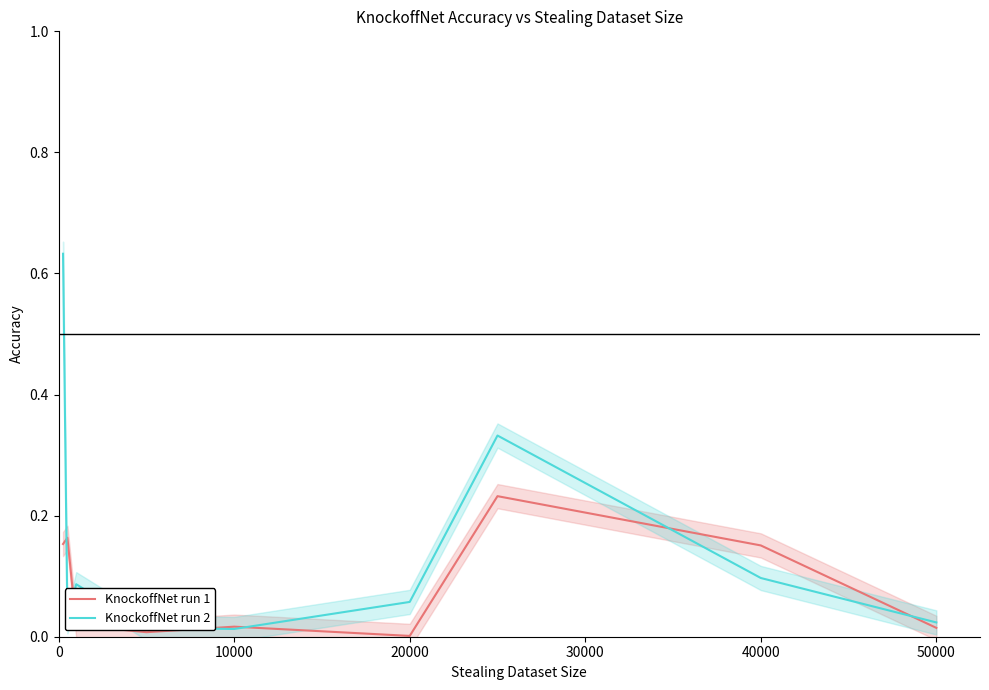

The value of KnockoffNet run 2 at 20000 is 0.1. True or false?

True